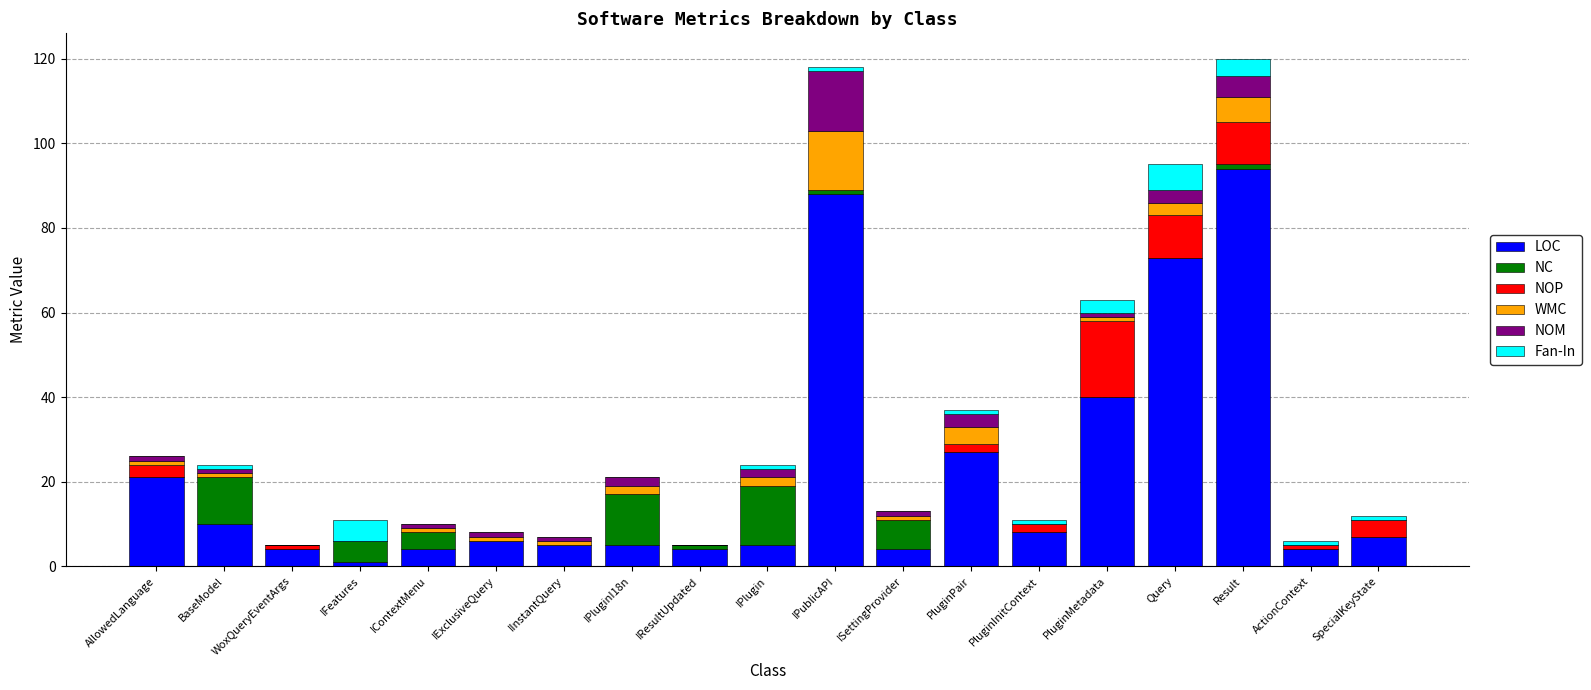

What is the maximum value for LOC?

94